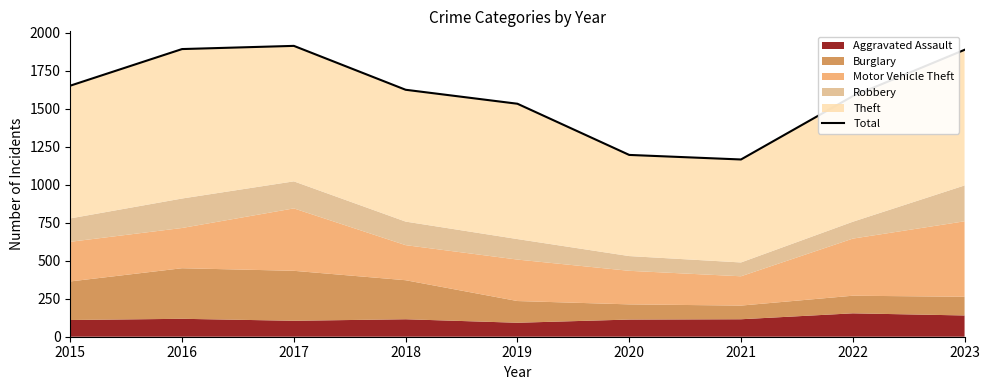

Does the chart have visible grid lines?

No